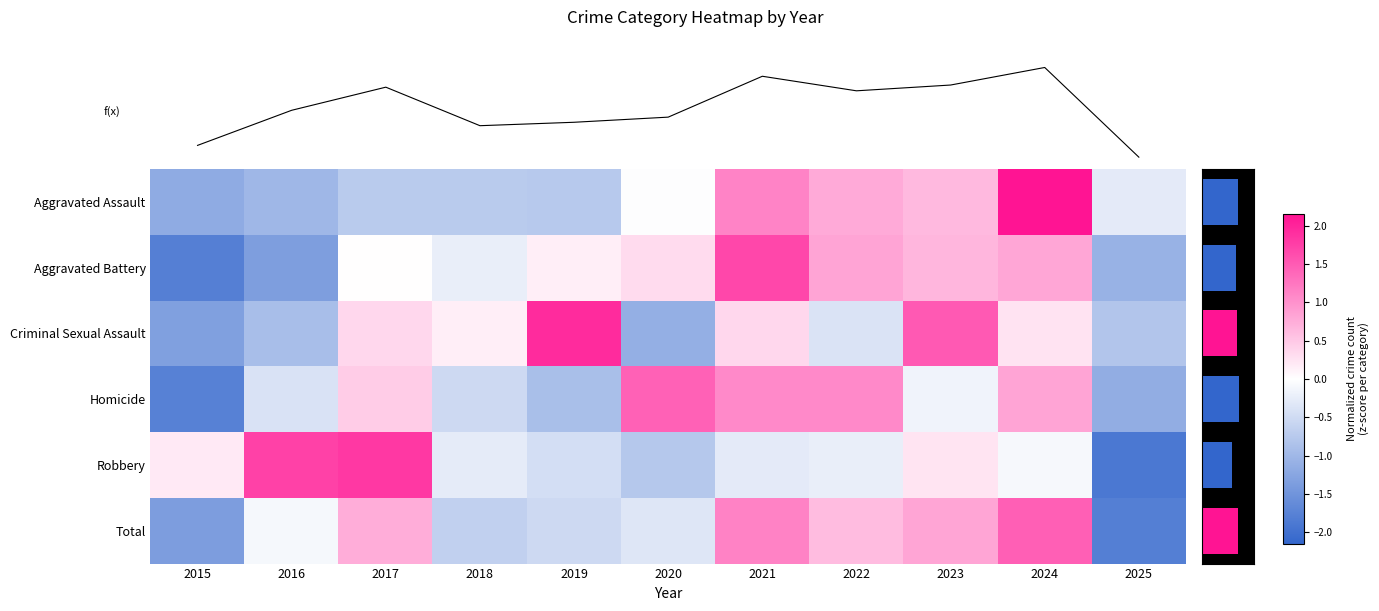

Which category has the lowest value in the Homicide series?

2015